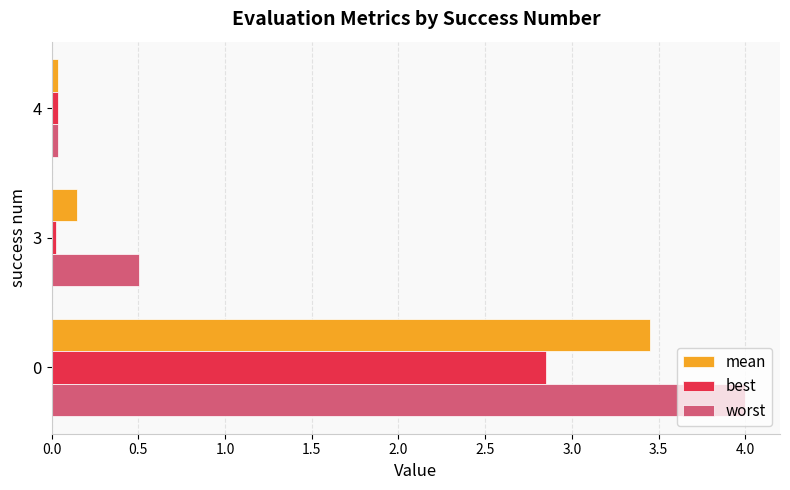

Rank the series by their maximum value, from lowest to highest.

best, mean, worst